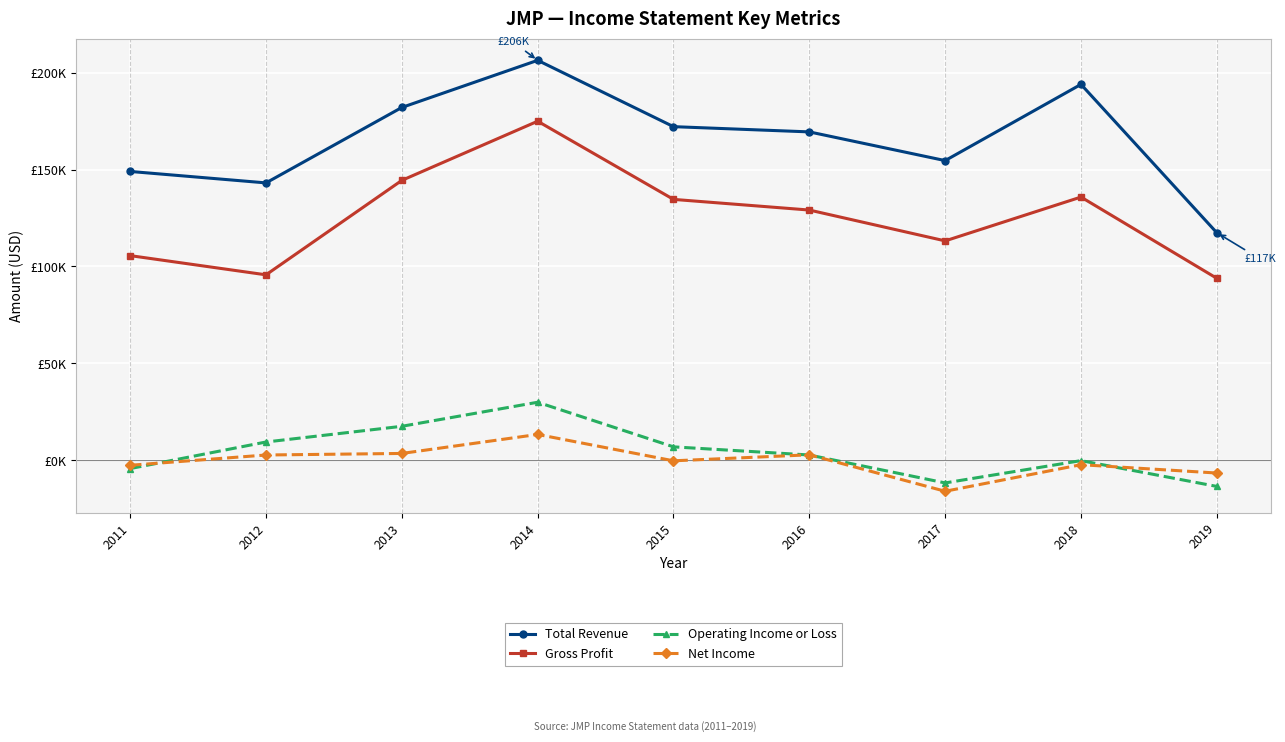

Is this an area chart (filled region under the line)?

No